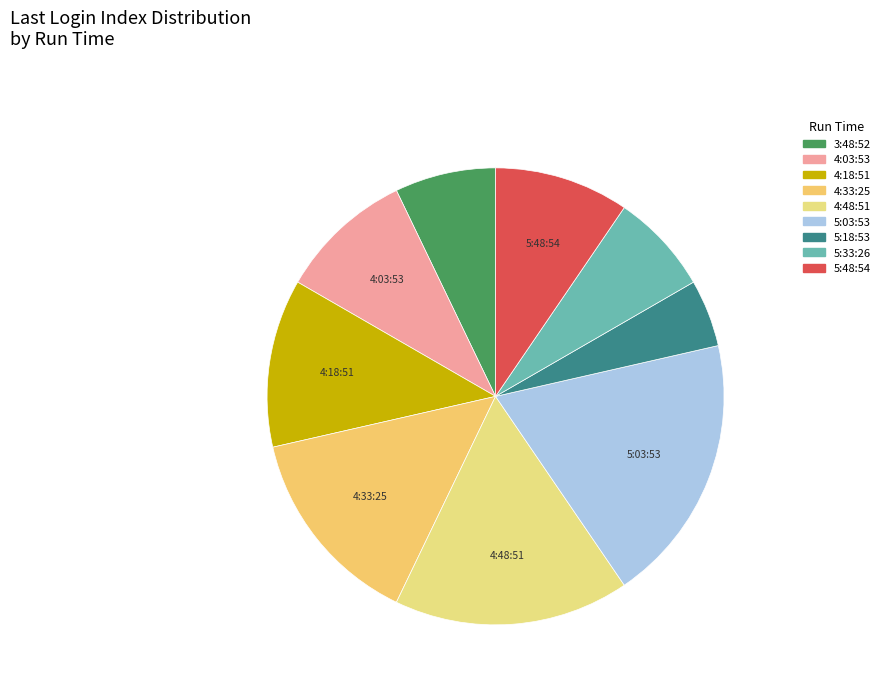

How many slices are in this pie chart?

9